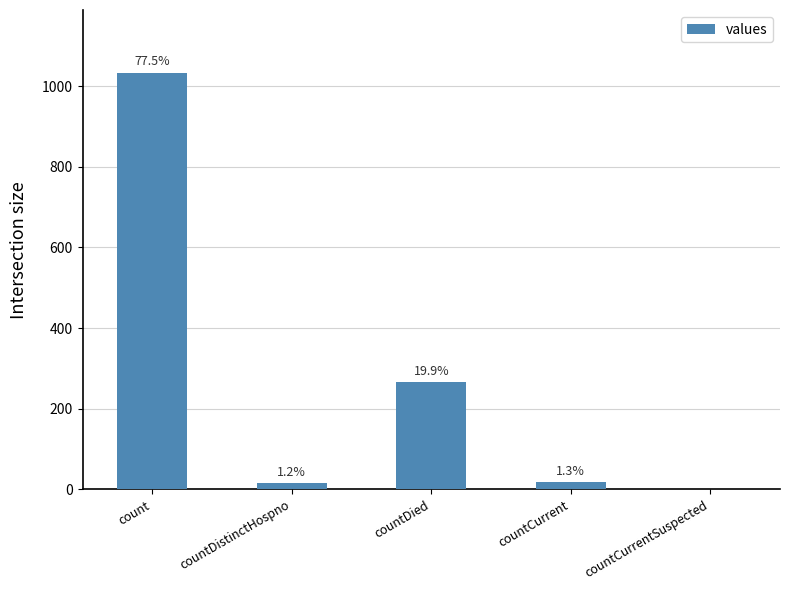

How many categories are shown in the chart?

5